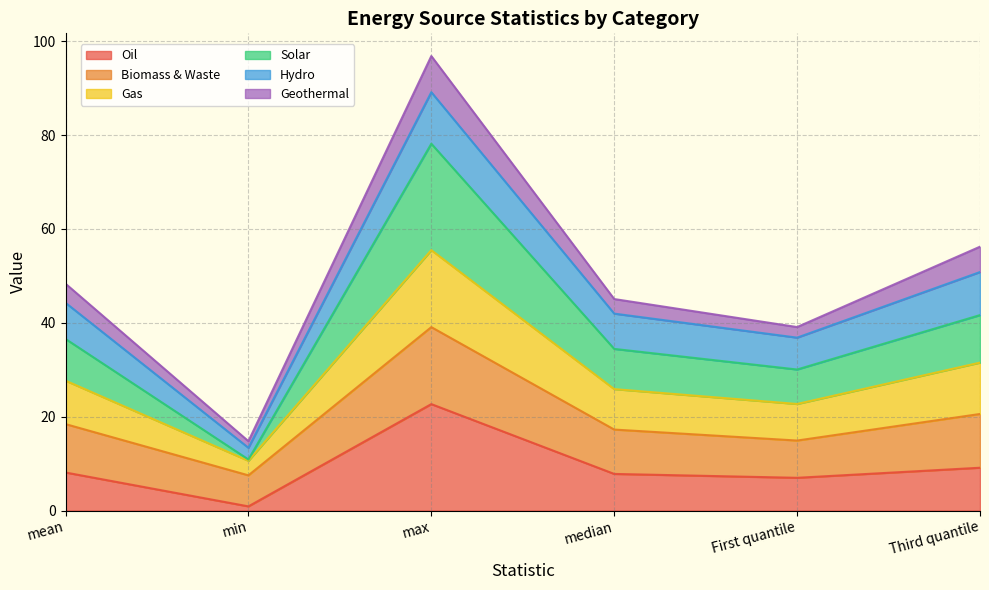

What is the total value across all series at max?

96.9